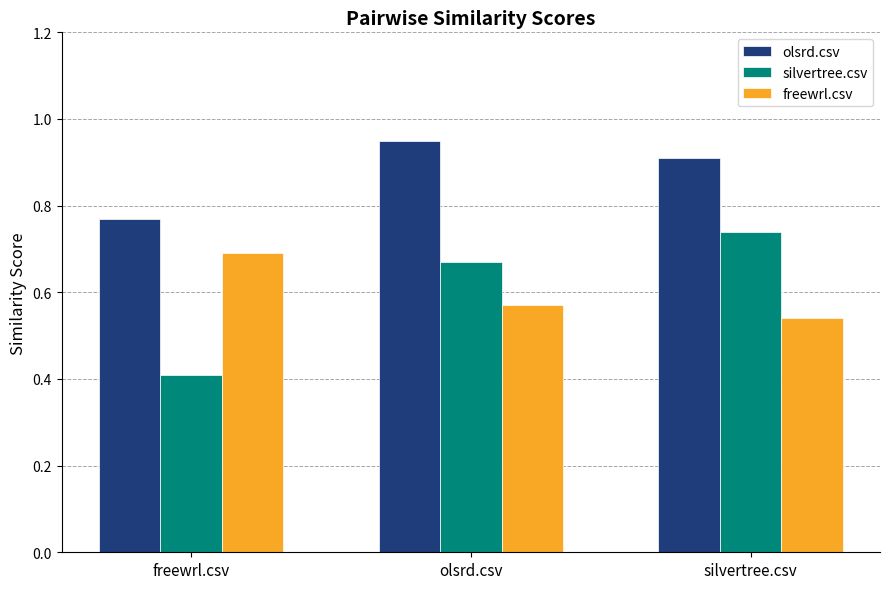

What is the total value across all series at freewrl.csv?

1.9